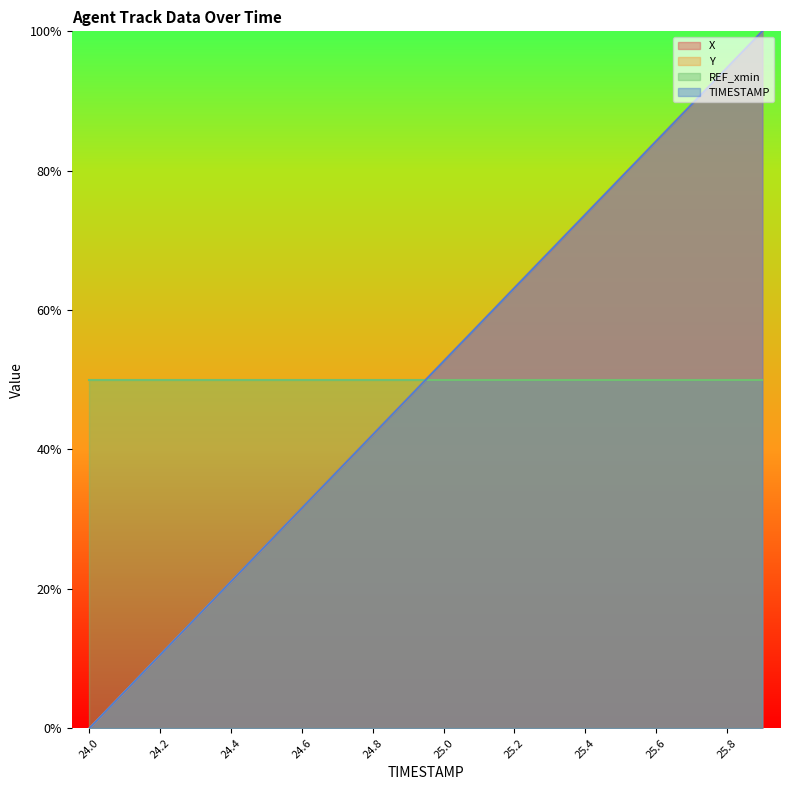

True or false: X has more than 1 interior local peaks.

False